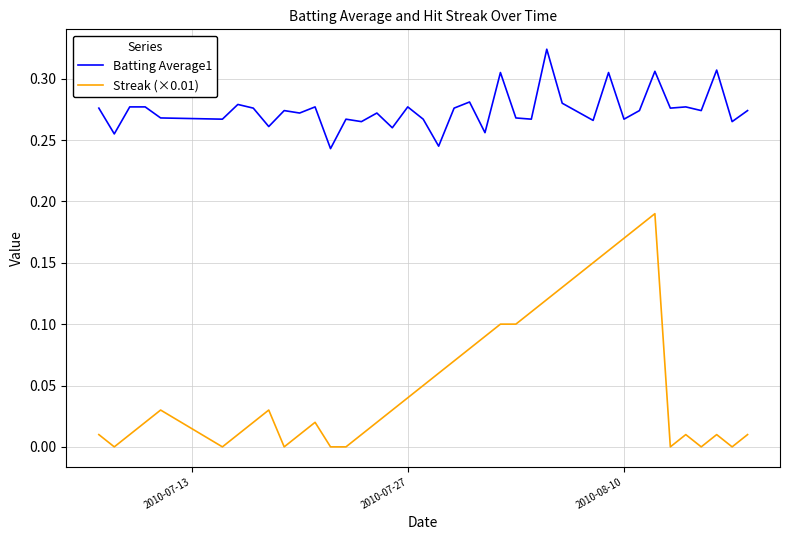

True or false: Batting Average1 and Streak (×0.01) intersect in this chart.

False